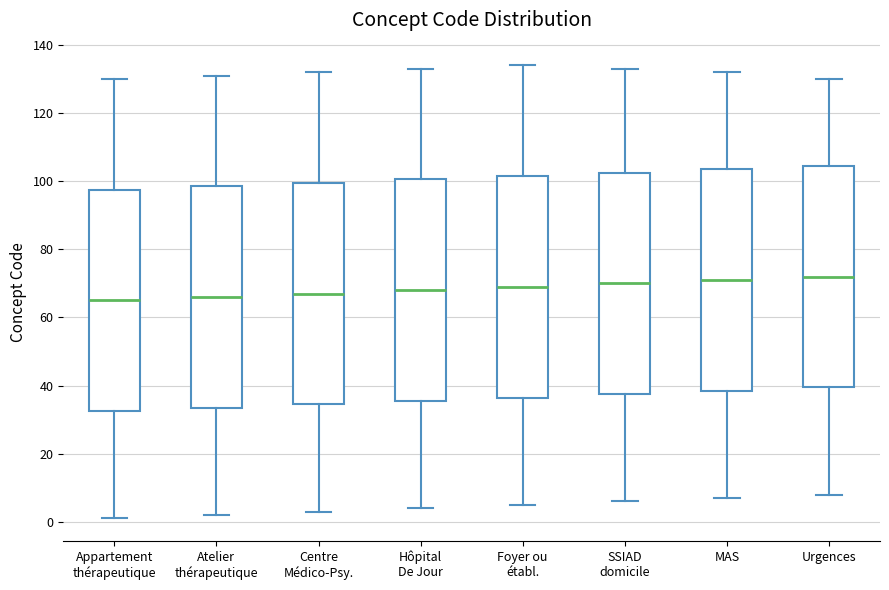

Where is the upper edge of the box for Centre Médico-Psy. on the y-axis? The values are not printed on the chart, so give them approximately, as read against the axis.

100